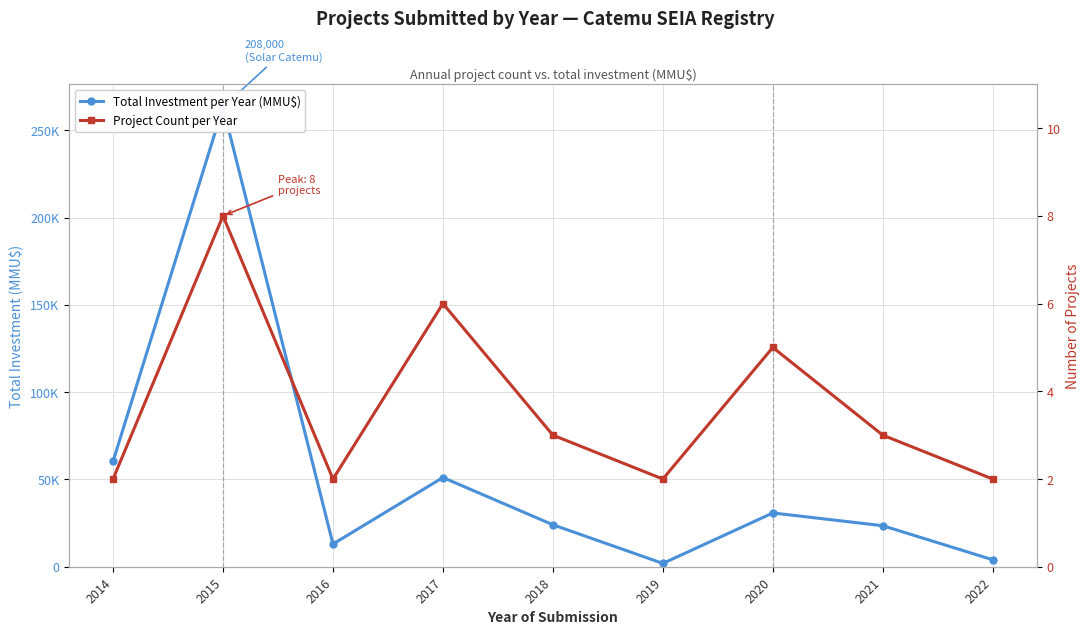

True or false: Project Count per Year and Total Investment per Year (MMU$) intersect in this chart.

False